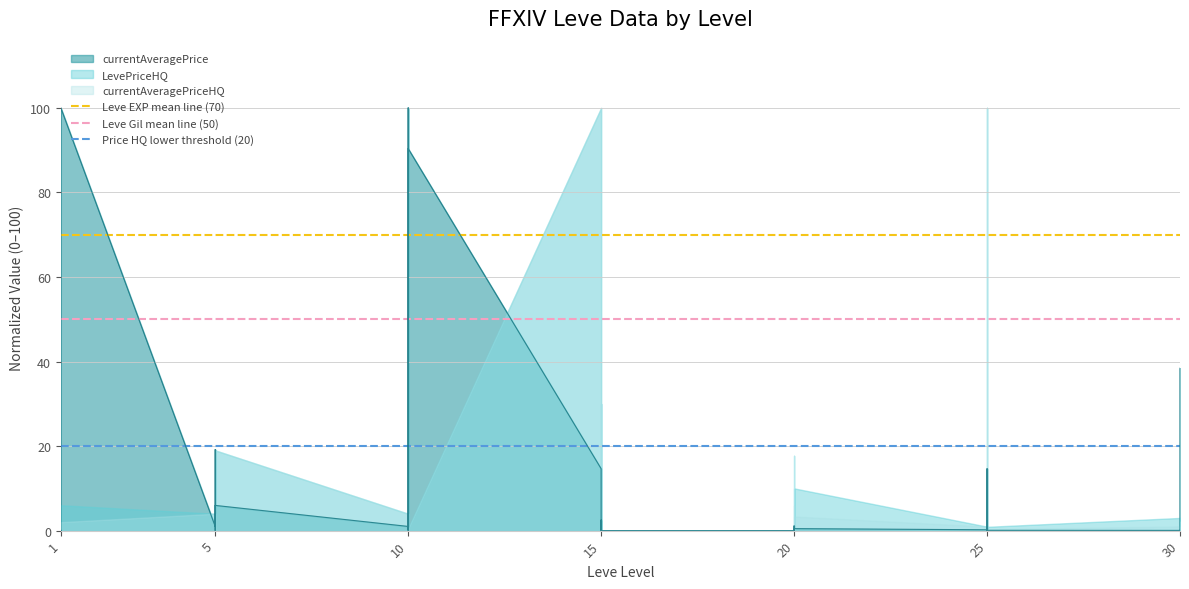

What value does the Price HQ lower threshold (20) series have at 1?

20